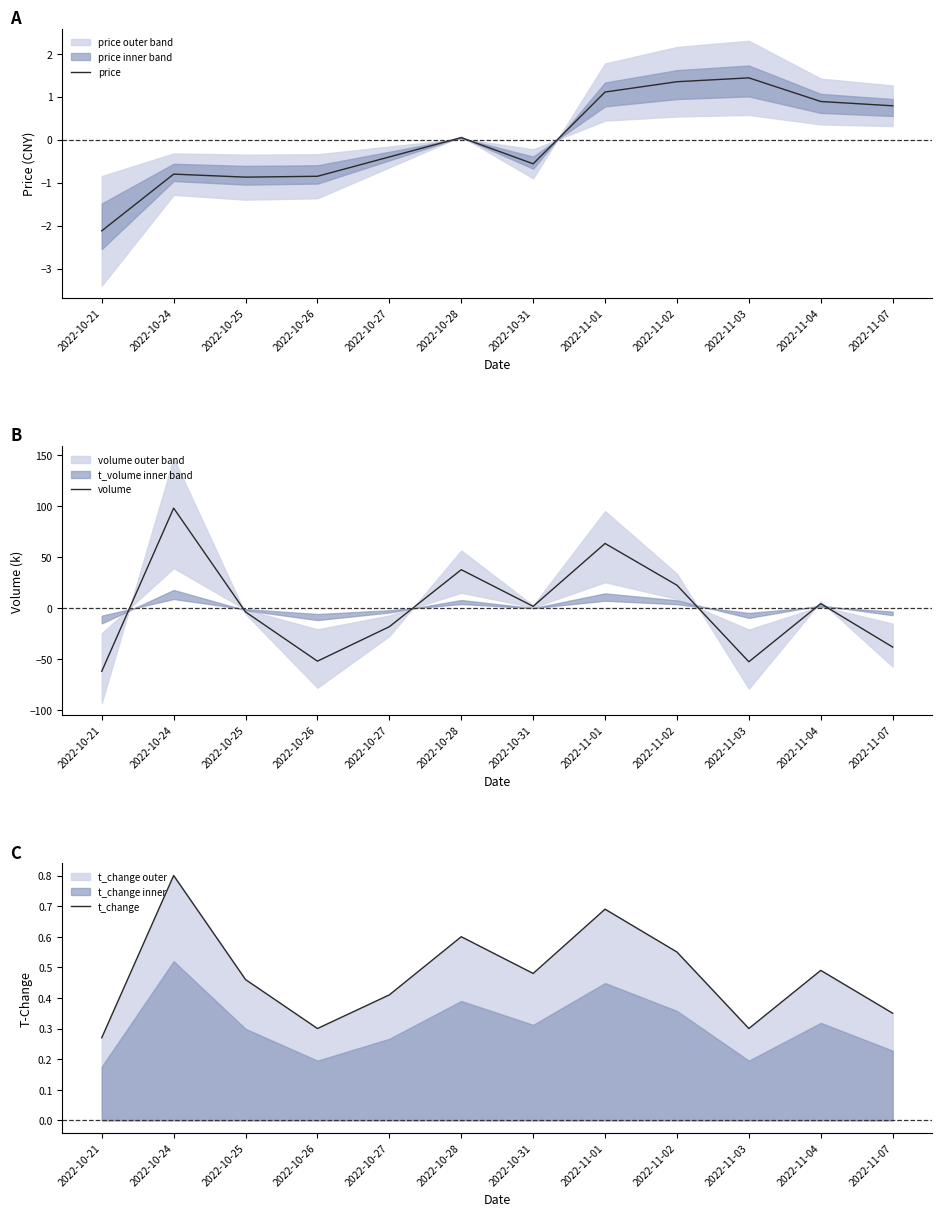

At how many categories does at least one series exceed 48?

2